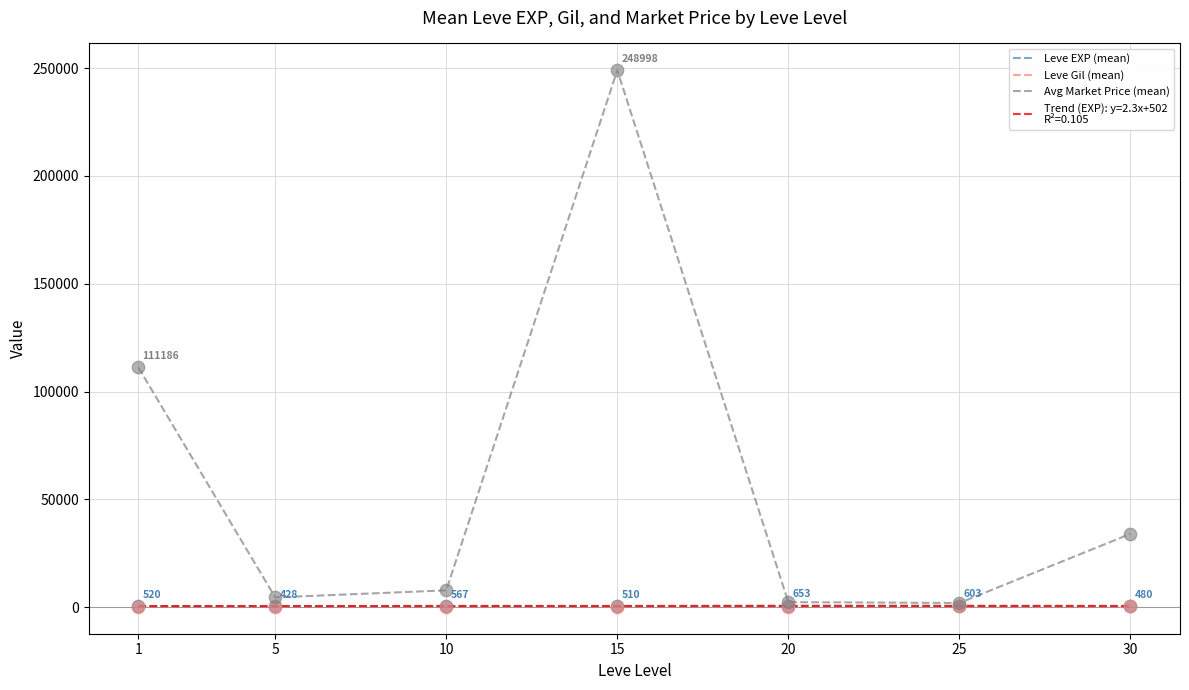

Is the value of Avg Market Price (mean) at 15 greater than the value of Leve Gil (mean) at 1?

Yes